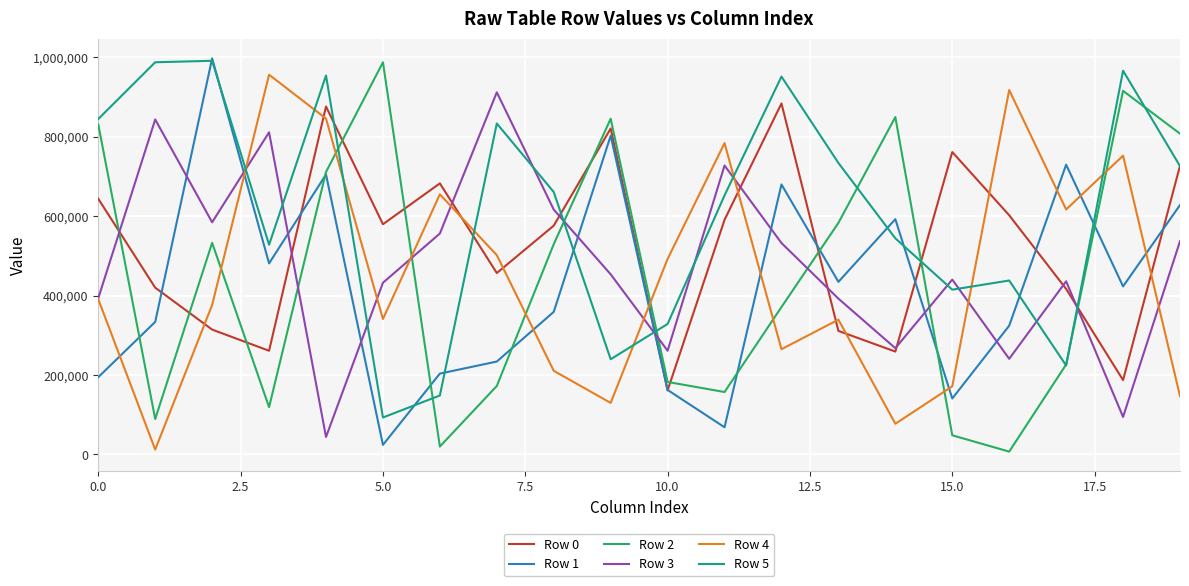

After their last crossing, which series has the higher values: Row 3 or Row 2?

Row 2